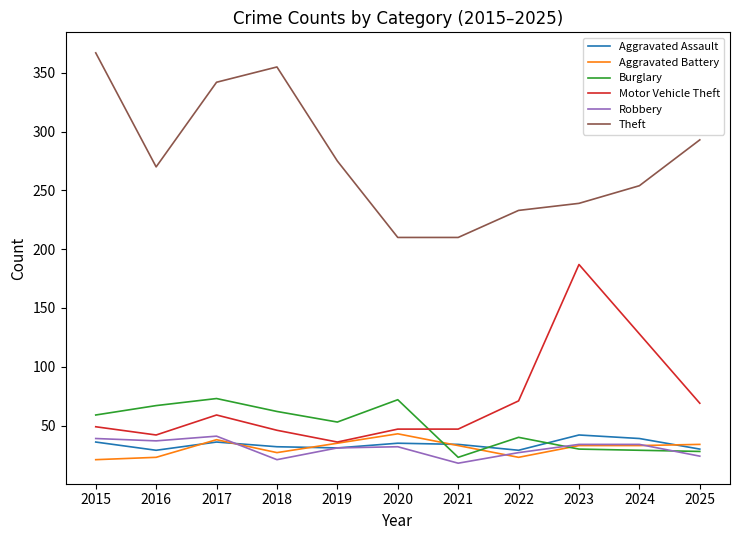

Count the number of data series in this chart.

6